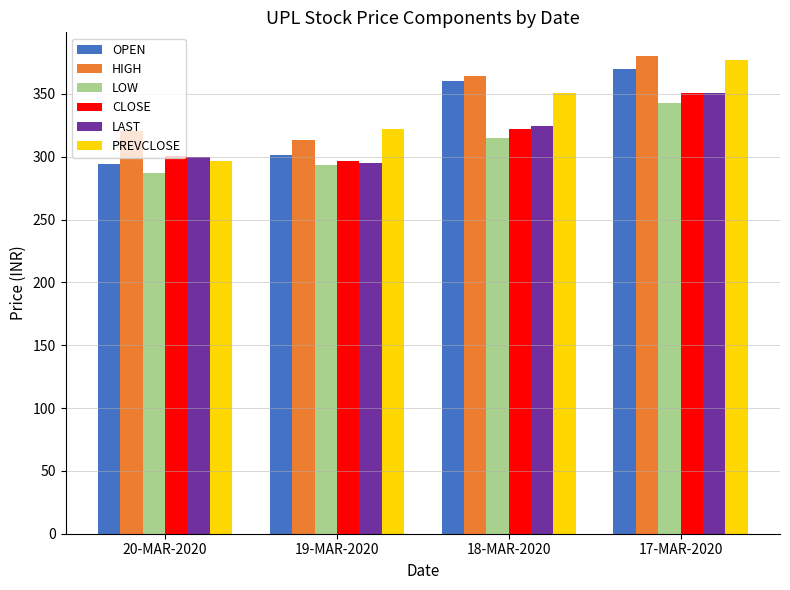

What is the label of the 4th bar from the left?

17-MAR-2020